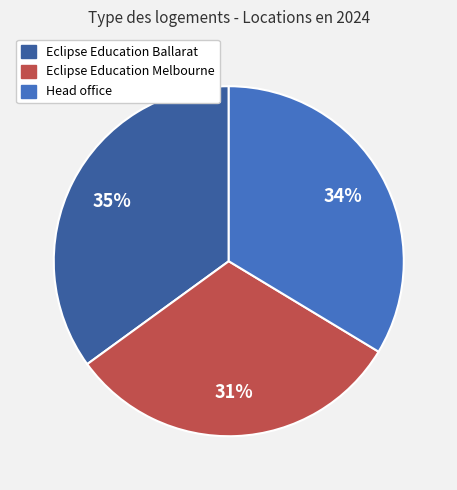

What is the ratio of the value at Eclipse Education Melbourne to the value at Head office?

0.9